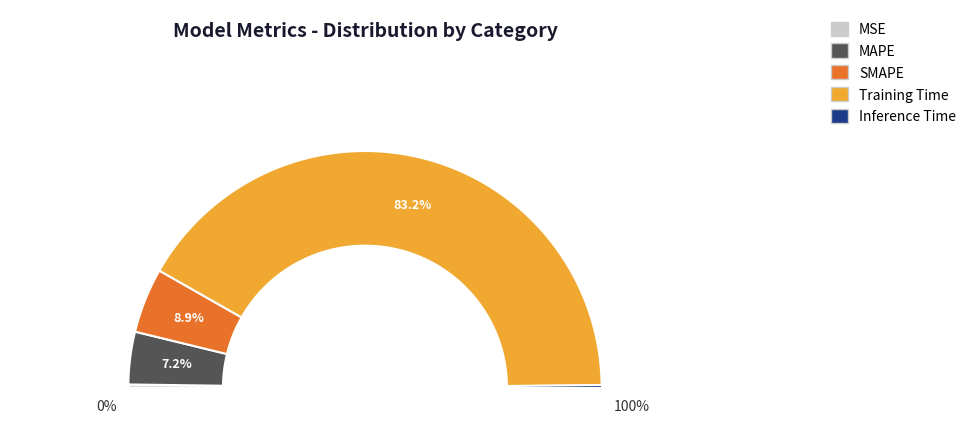

Rank the categories by value from lowest to highest.

Inference Time, MSE, MAPE, SMAPE, Training Time